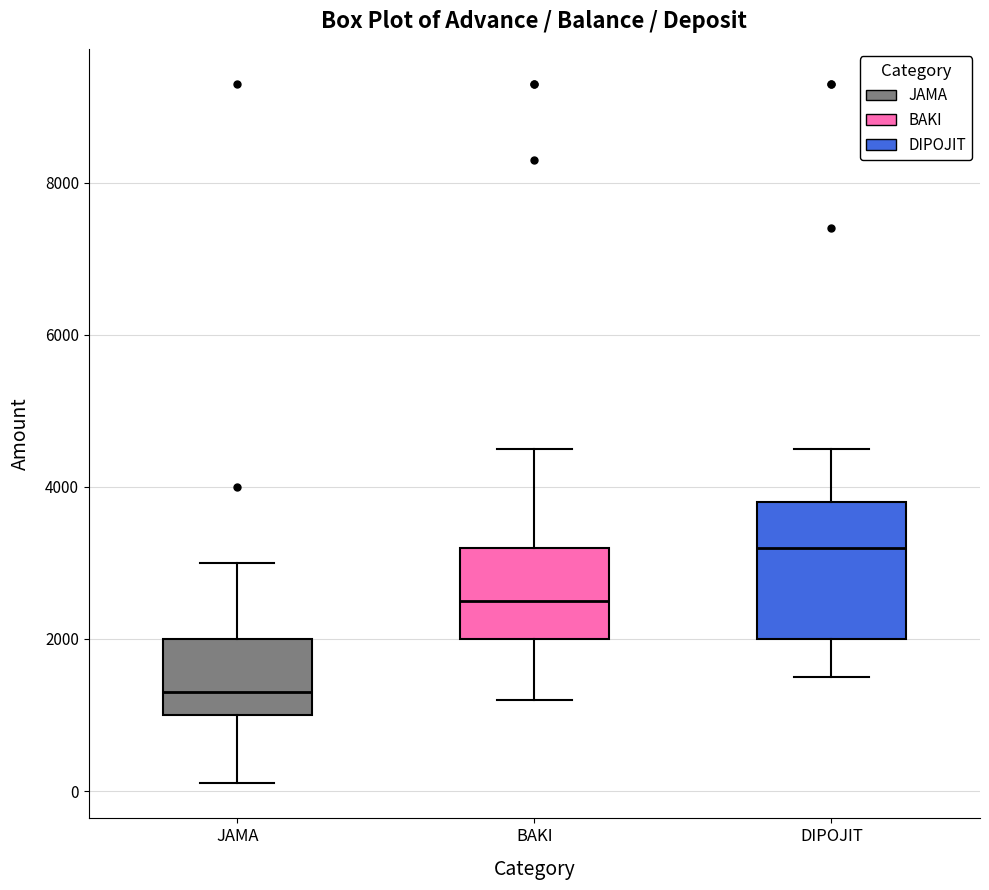

Where does the lower whisker of the box for BAKI end on the y-axis? The values are not printed on the chart, so give them approximately, as read against the axis.

1200